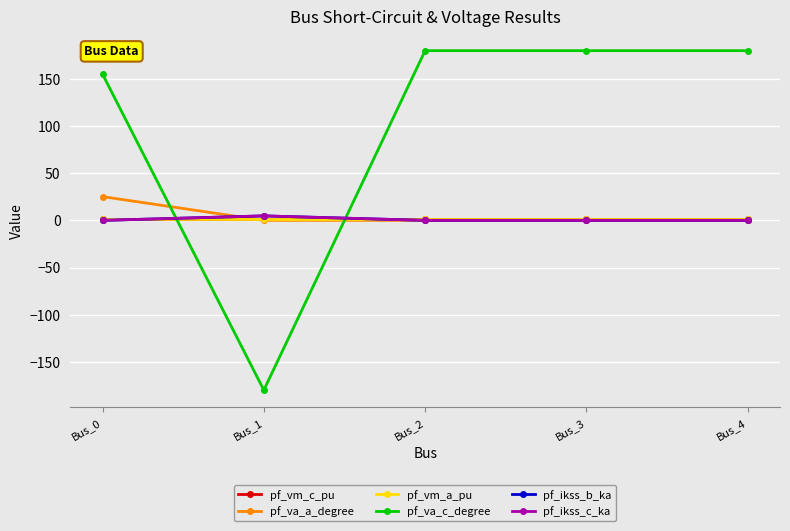

What is the difference between the highest and lowest values at Bus_1?

184.8